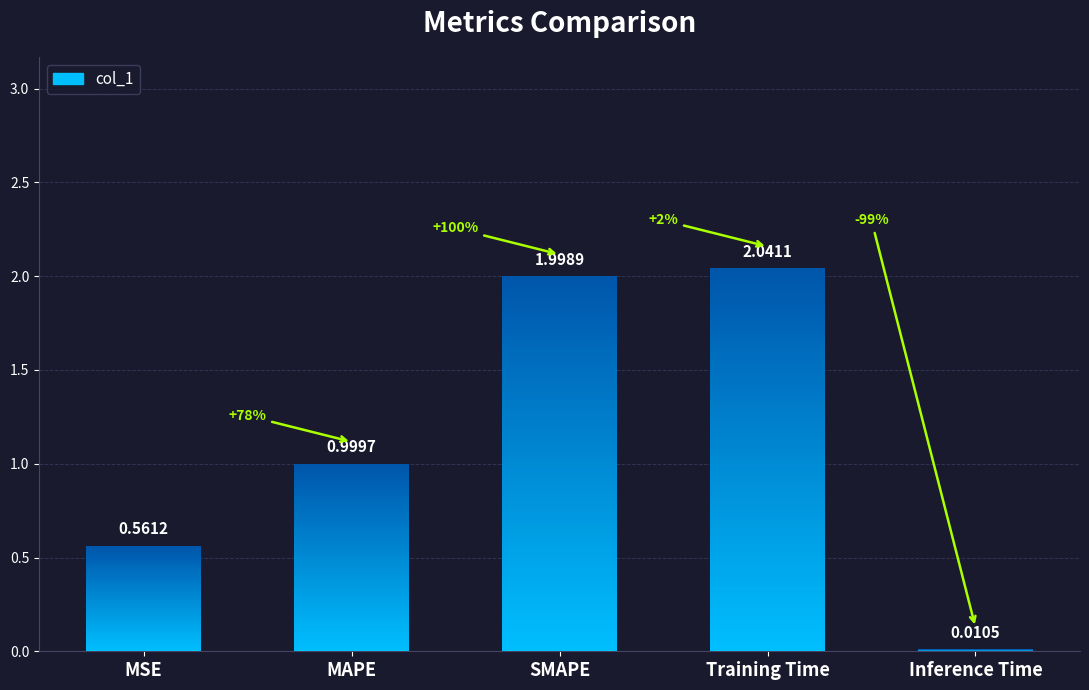

What is the change in value from MAPE to Inference Time?

-1.0